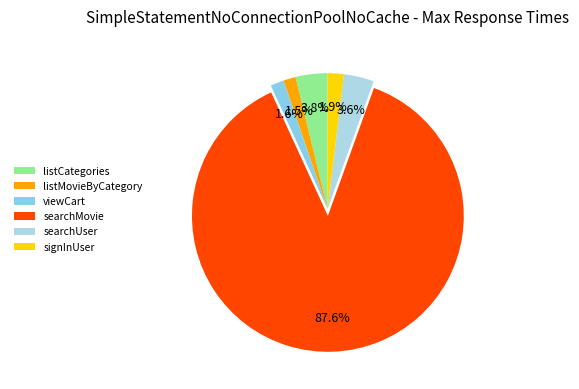

What is the ratio of the value at searchUser to the value at viewCart?

2.2